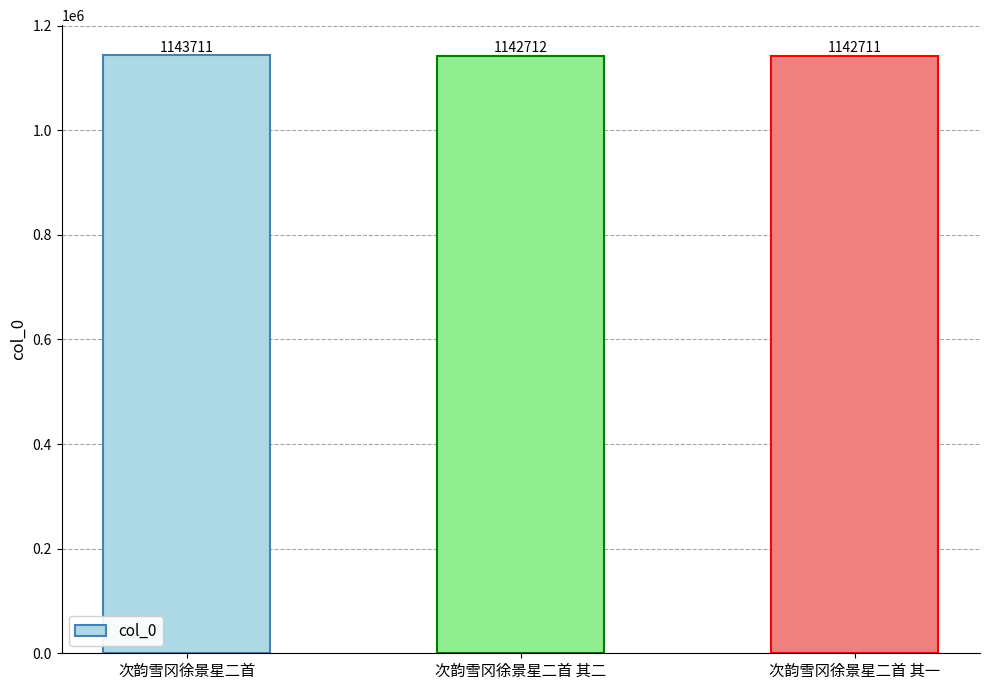

What is the difference between the values at 次韵雪冈徐景星二首 其二 and 次韵雪冈徐景星二首?

999